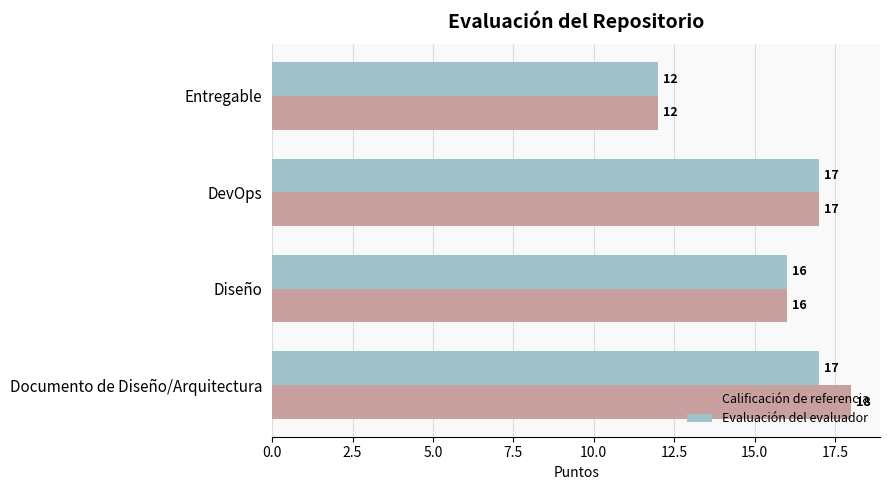

Which series has the largest range (max minus min)?

Calificación de referencia